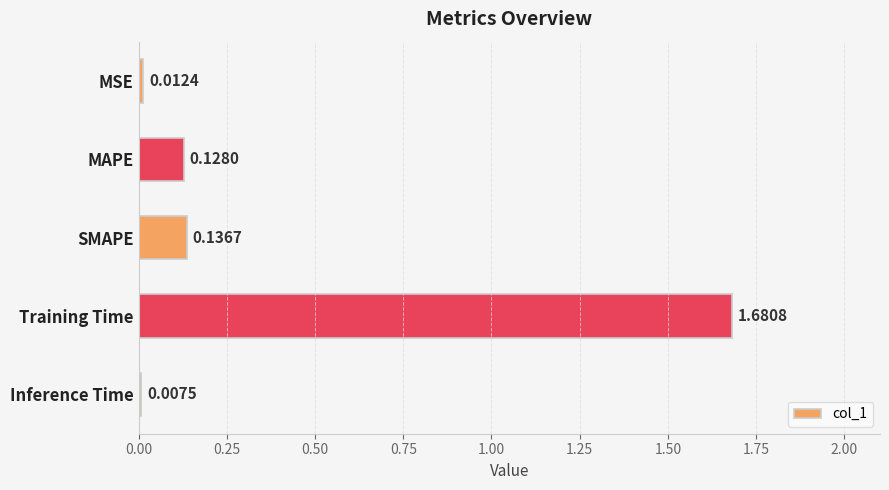

Rank the categories by value from lowest to highest.

Inference Time, MSE, MAPE, SMAPE, Training Time